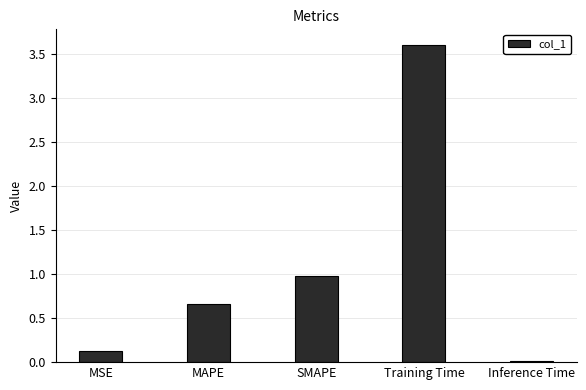

List the labels in order of value, smallest first.

Inference Time, MSE, MAPE, SMAPE, Training Time